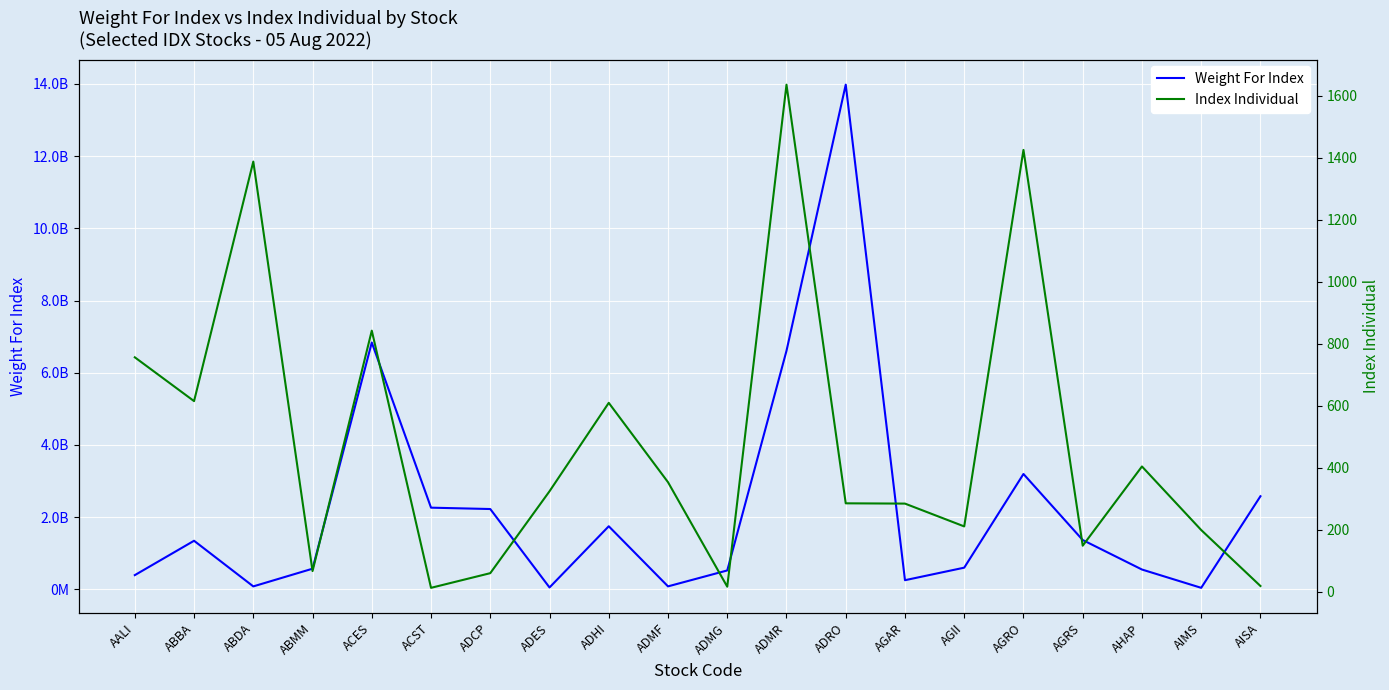

At which label does Index Individual first exceed 323?

AALI